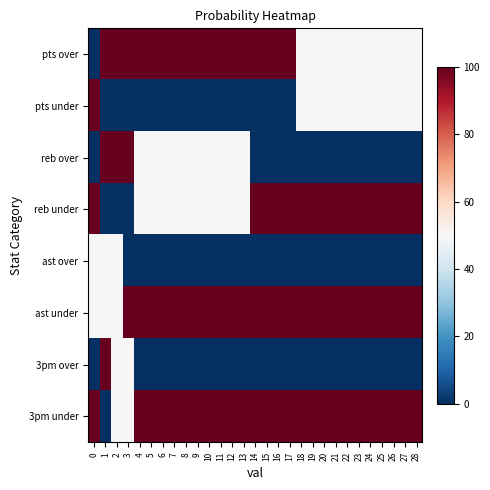

What is the maximum value shown in the chart?

100